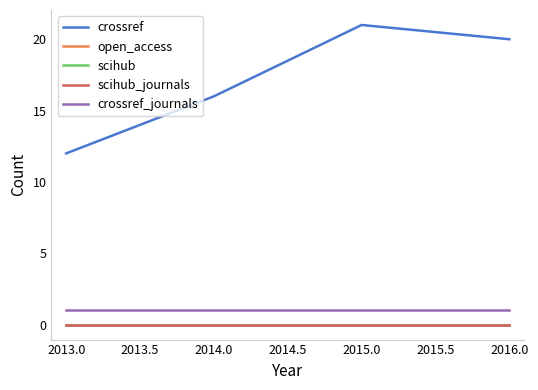

True or false: scihub_journals and open_access cross at least once.

False